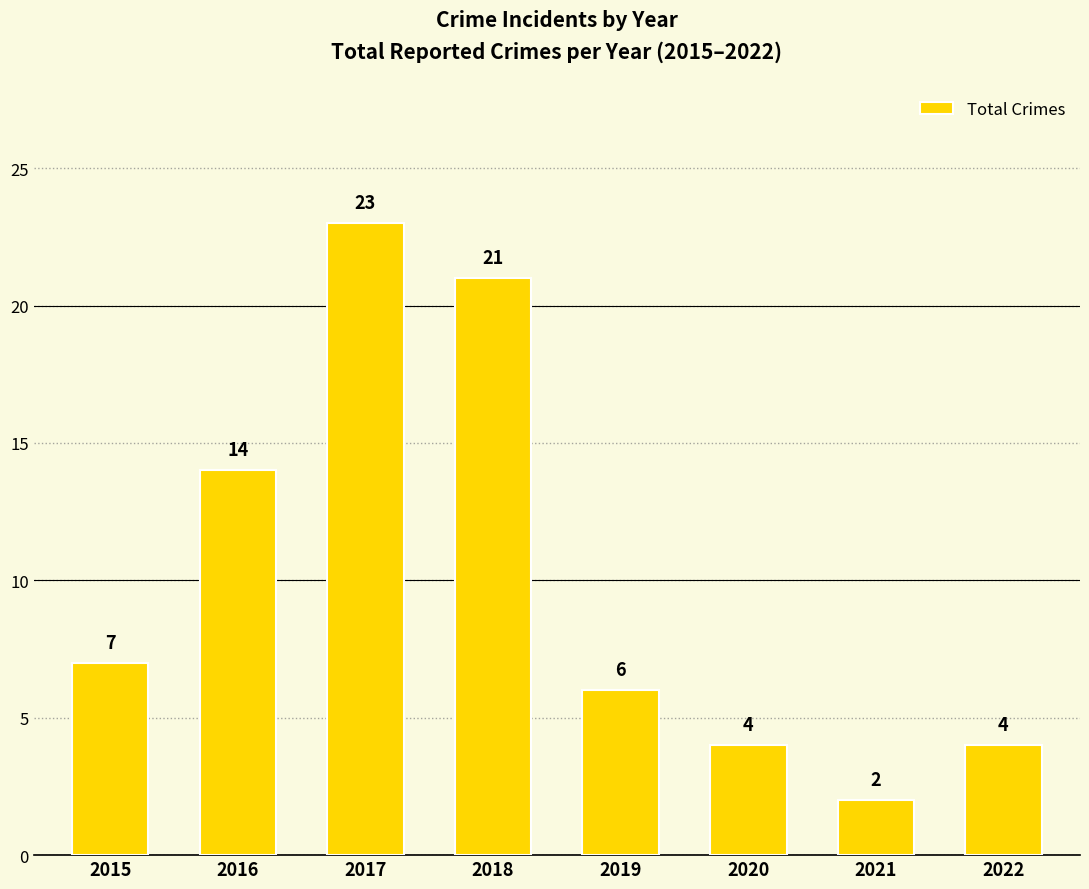

What is the maximum value shown in the chart?

23